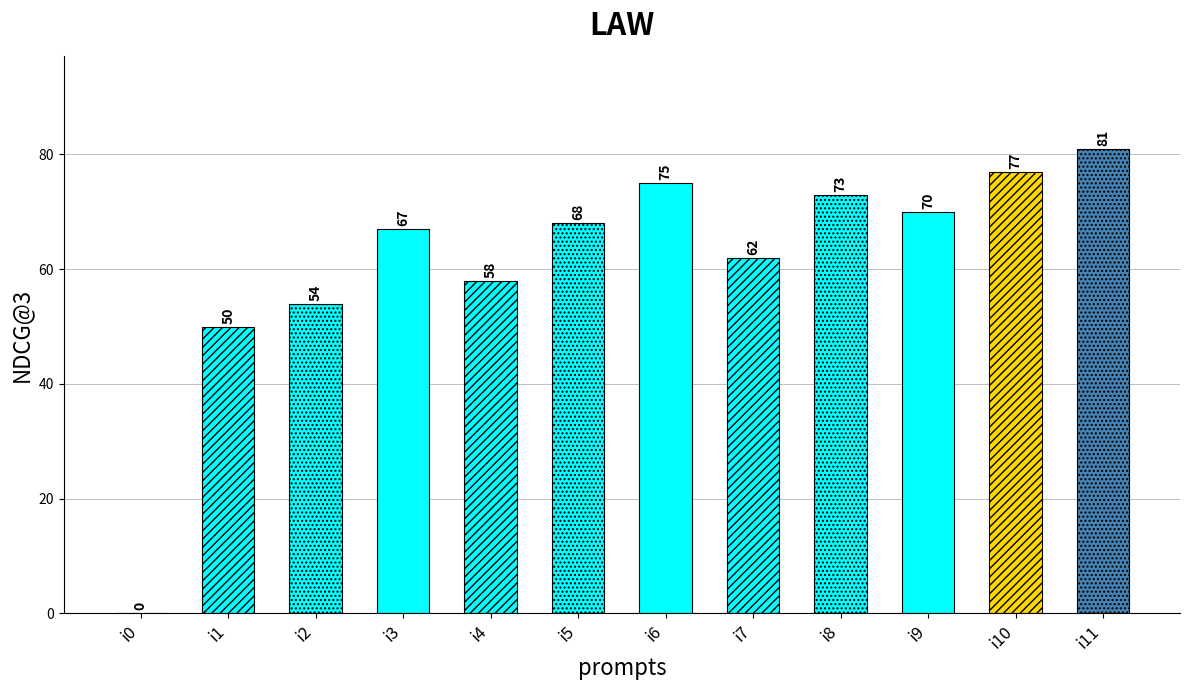

What is the ratio of the value at i4 to the value at i10?

0.8